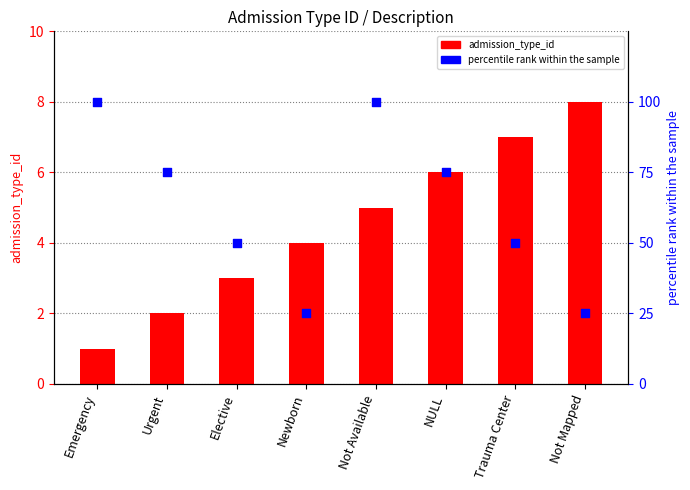

Which series has the largest Y range (max minus min)?

percentile rank within the sample